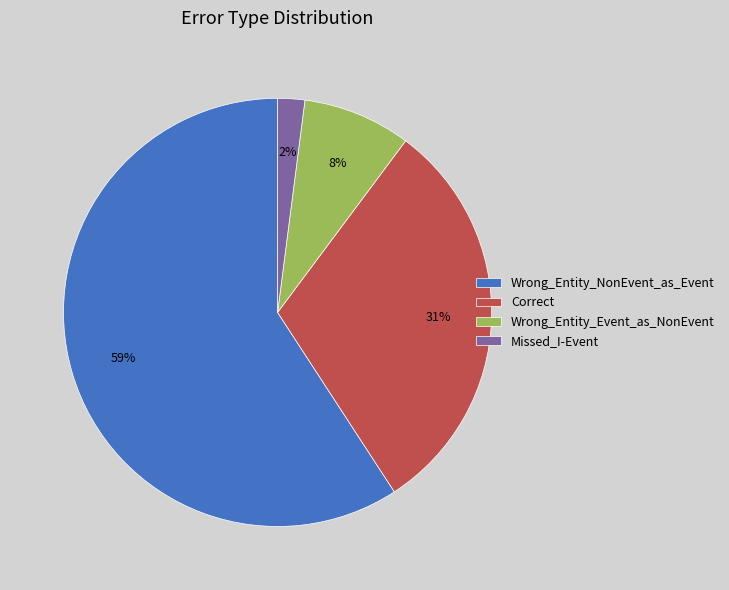

To the nearest percent, what is the average slice percentage?

25%